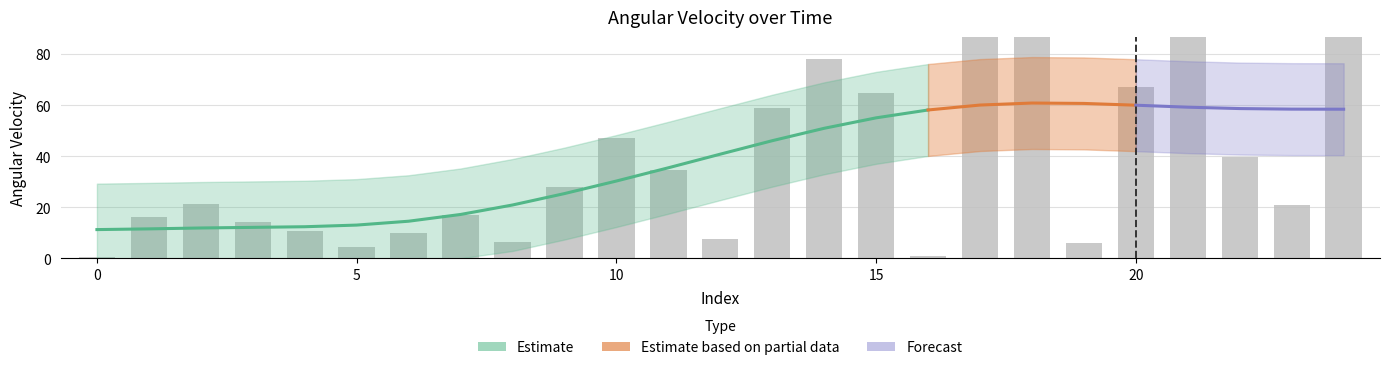

What is the approximate value at 24?

89.5